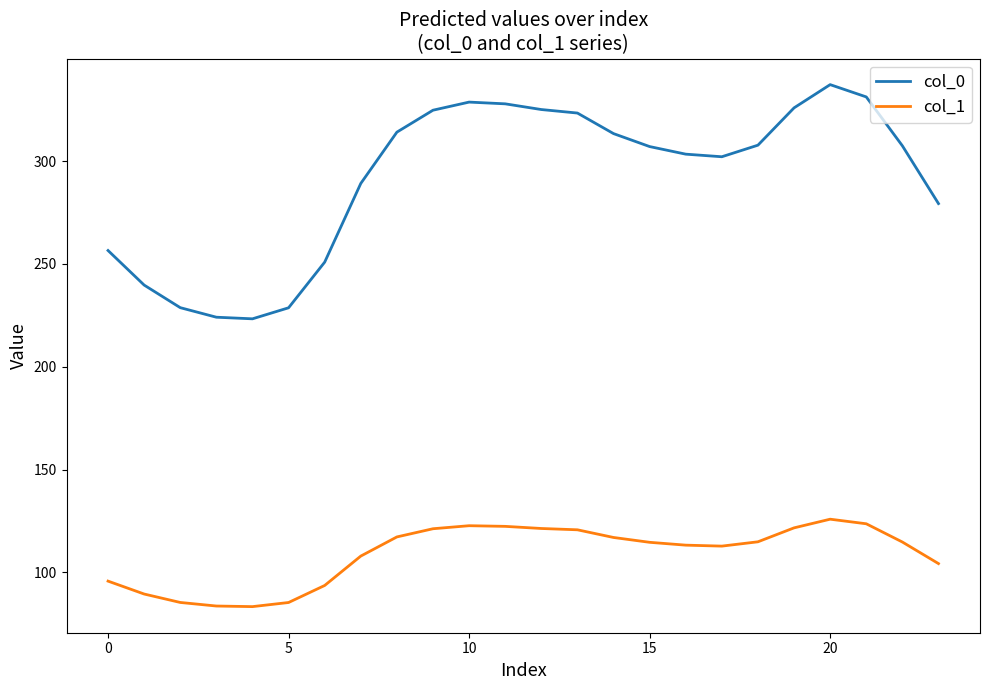

At how many categories does at least one series exceed 114?

24